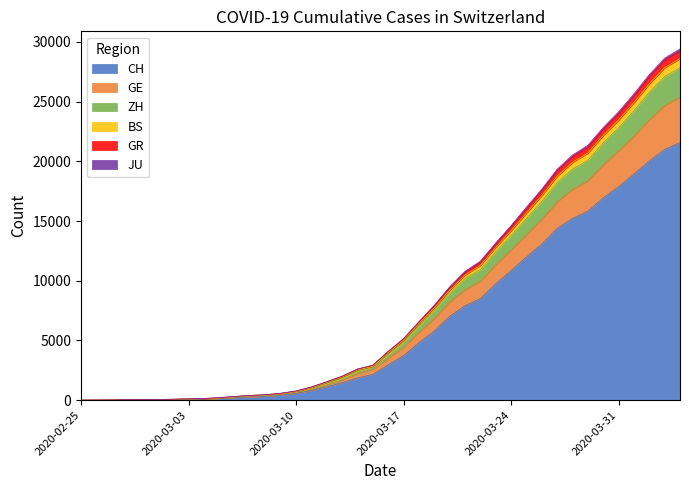

True or false: JU has a value of 439 at 16.

False